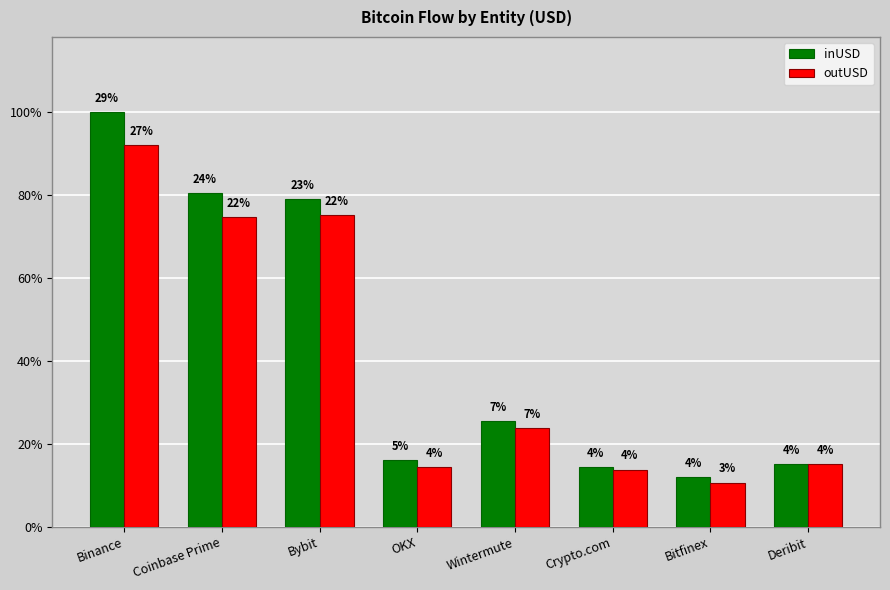

The inUSD series shows 855477068.2 at Crypto.com. True or false?

False